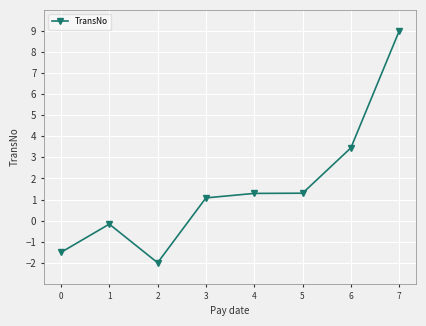

Approximately how many times larger is the value at 3 compared to 4?

0.8